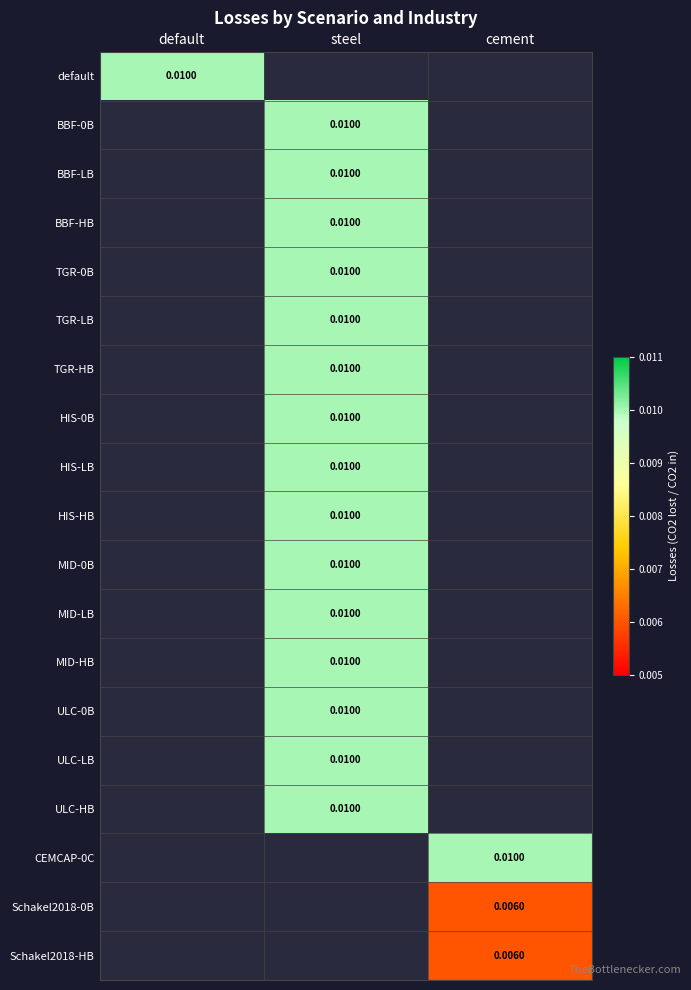

How many series are shown in this chart?

19